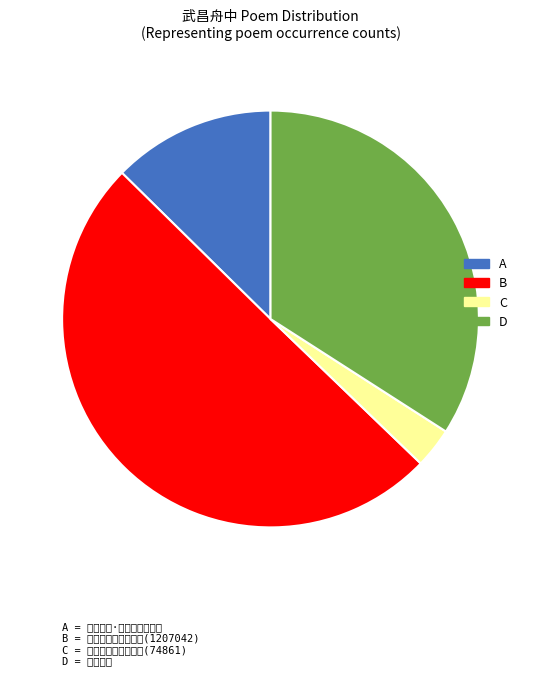

How many slices are in this pie chart?

4